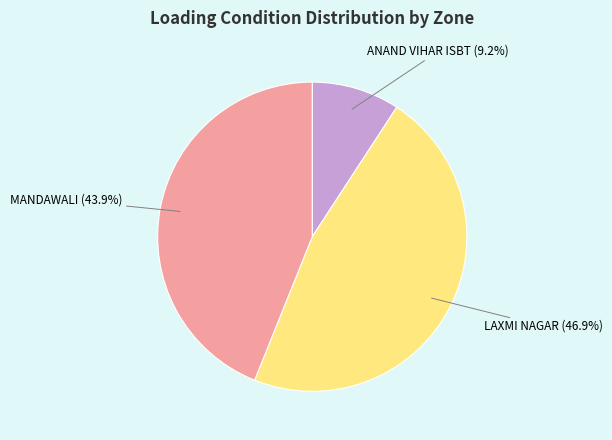

To the nearest percent, what is the difference between the largest and smallest slice percentages?

38%